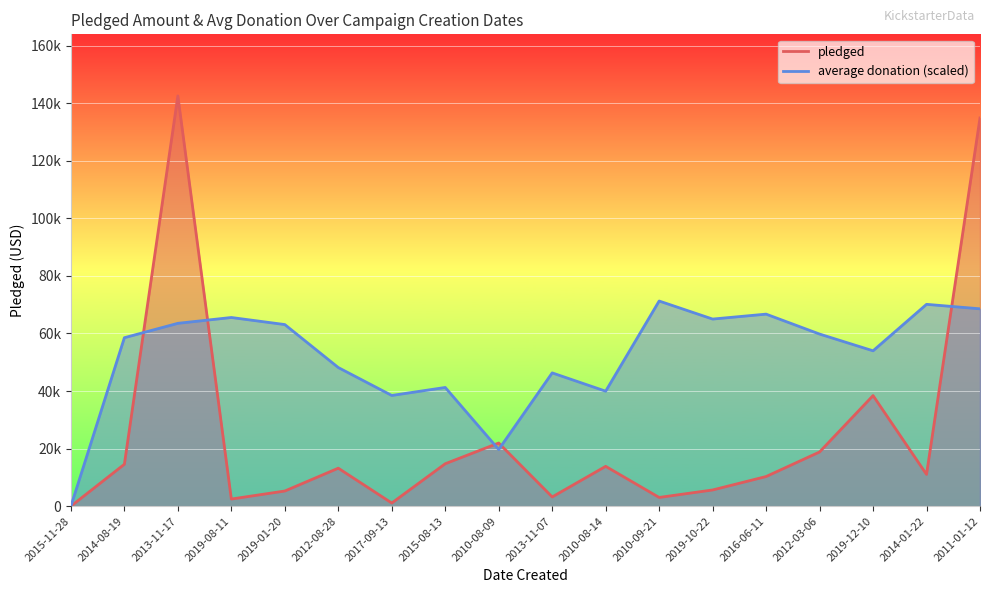

What position from the left is 2012-03-06?

15